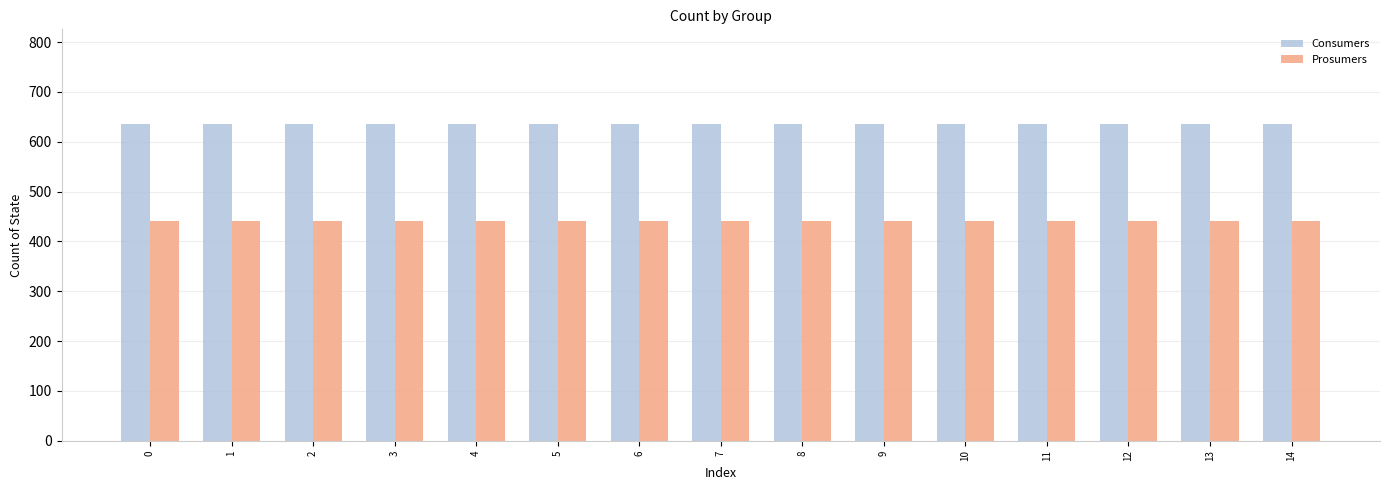

At how many categories does at least one series exceed 455?

15